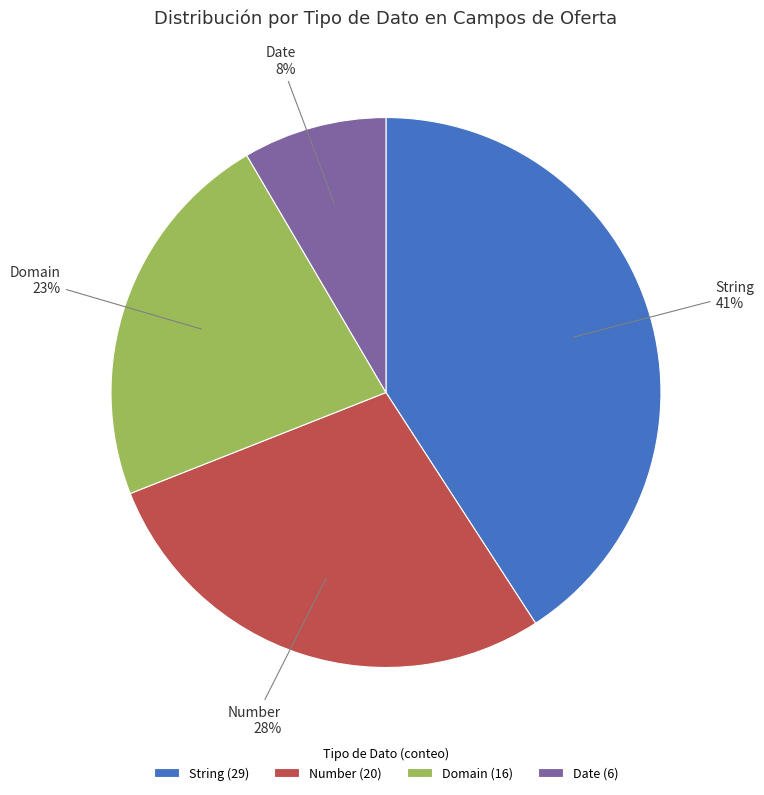

To the nearest percent, what portion does Date represent?

8%